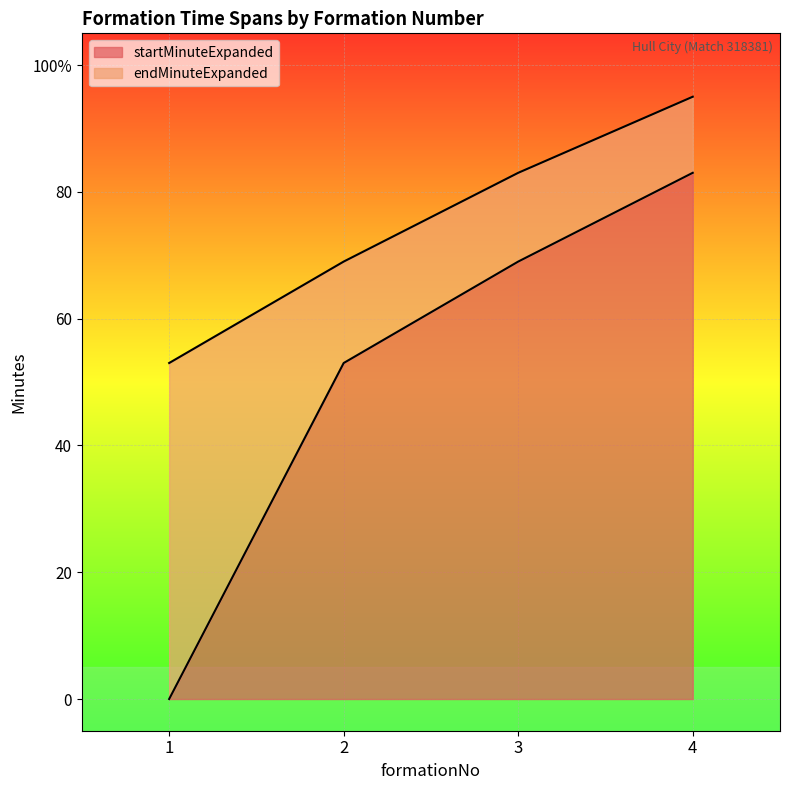

Count the endMinuteExpanded values in the range 69 to 95.

3